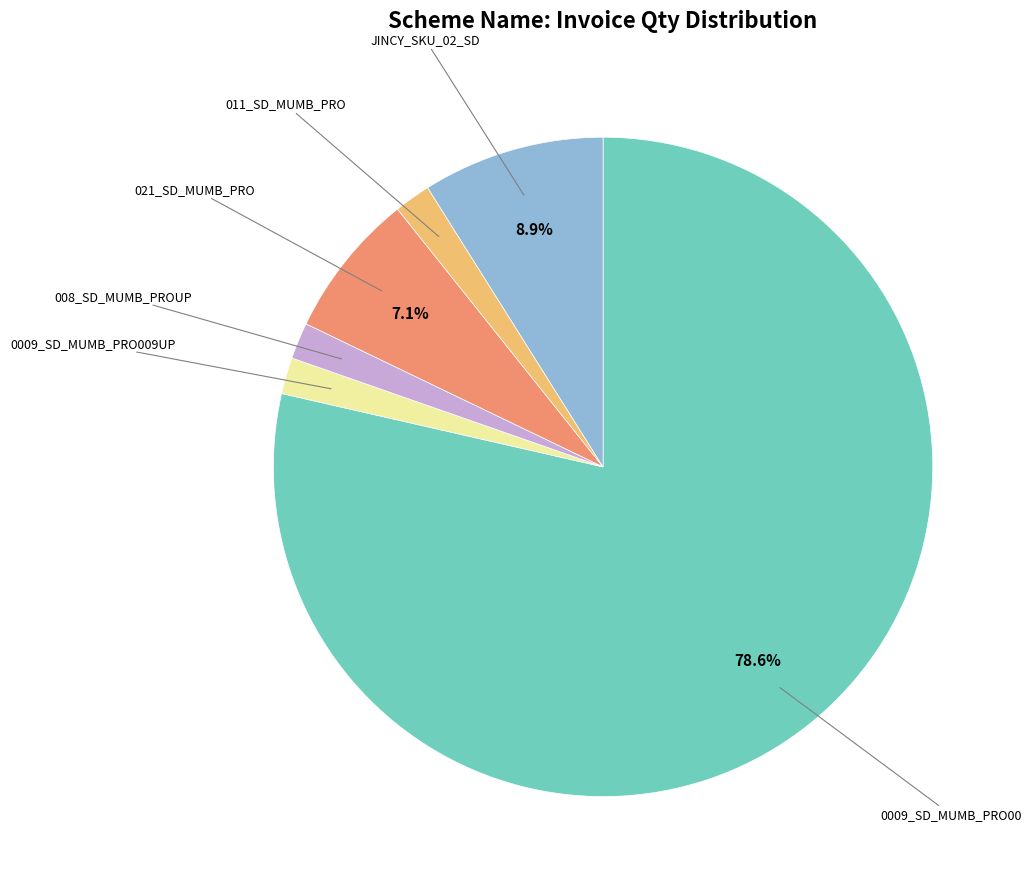

How many segments does this pie chart have?

6